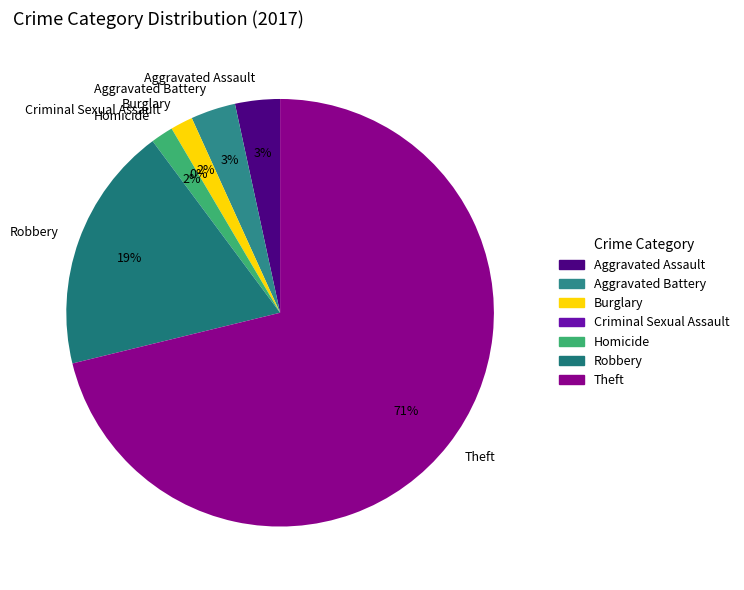

Approximately how many times larger is the value at Robbery compared to Homicide?

11.0